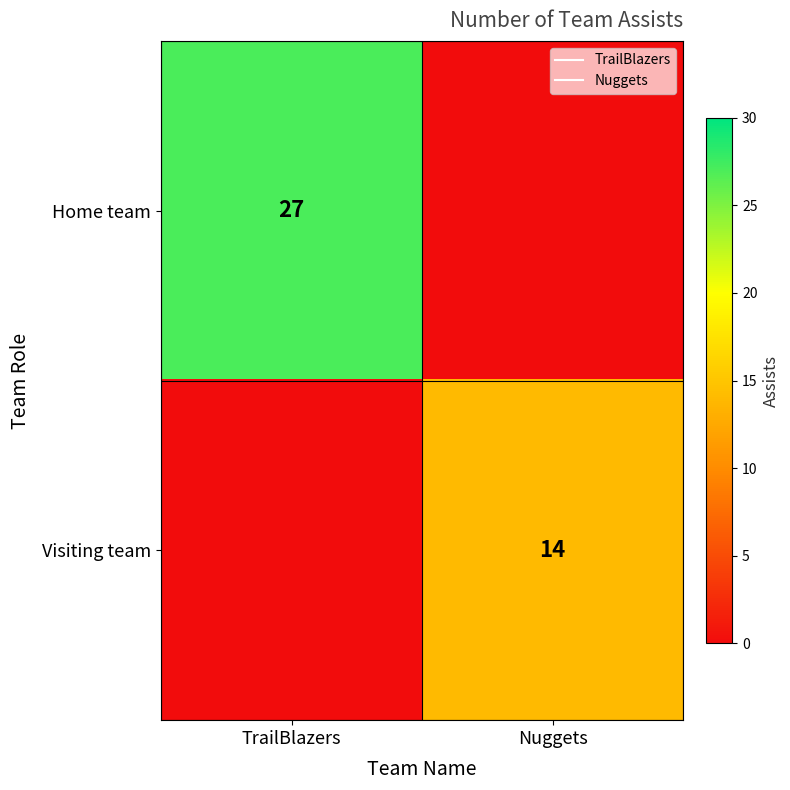

How many categories are shown in the chart?

2